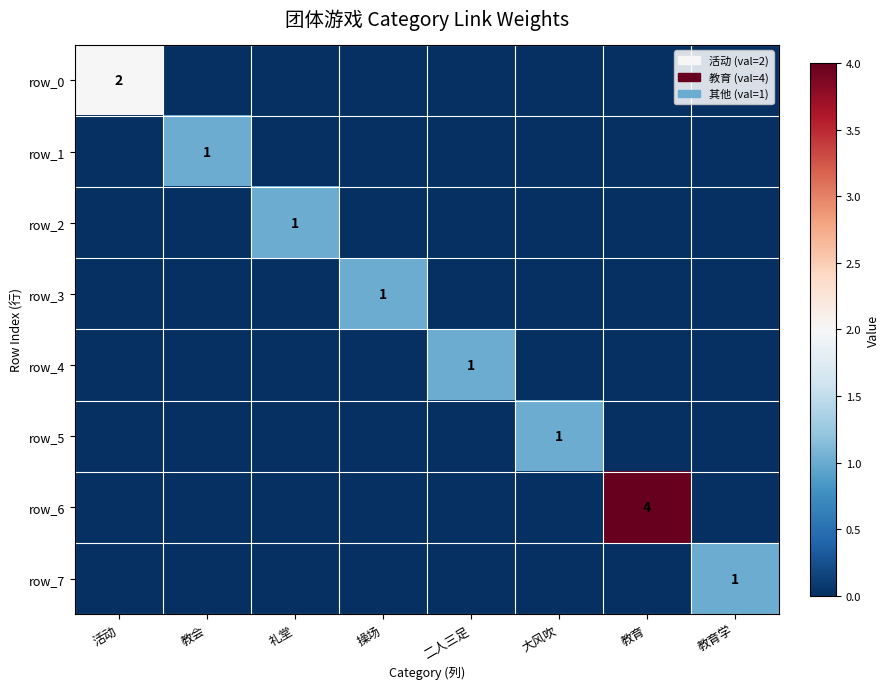

Which series has the largest range (max minus min)?

row_6